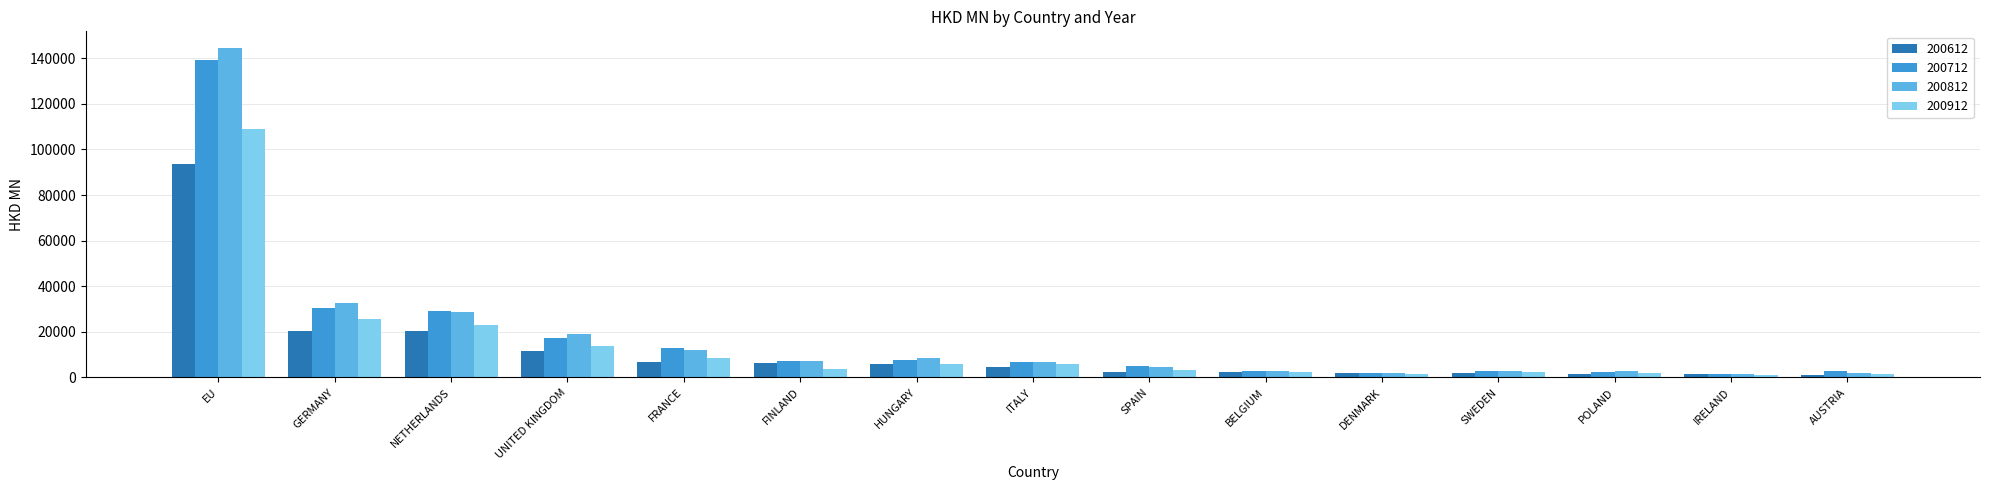

What is the sum of the 200712 values at ITALY and EU?

146040.8